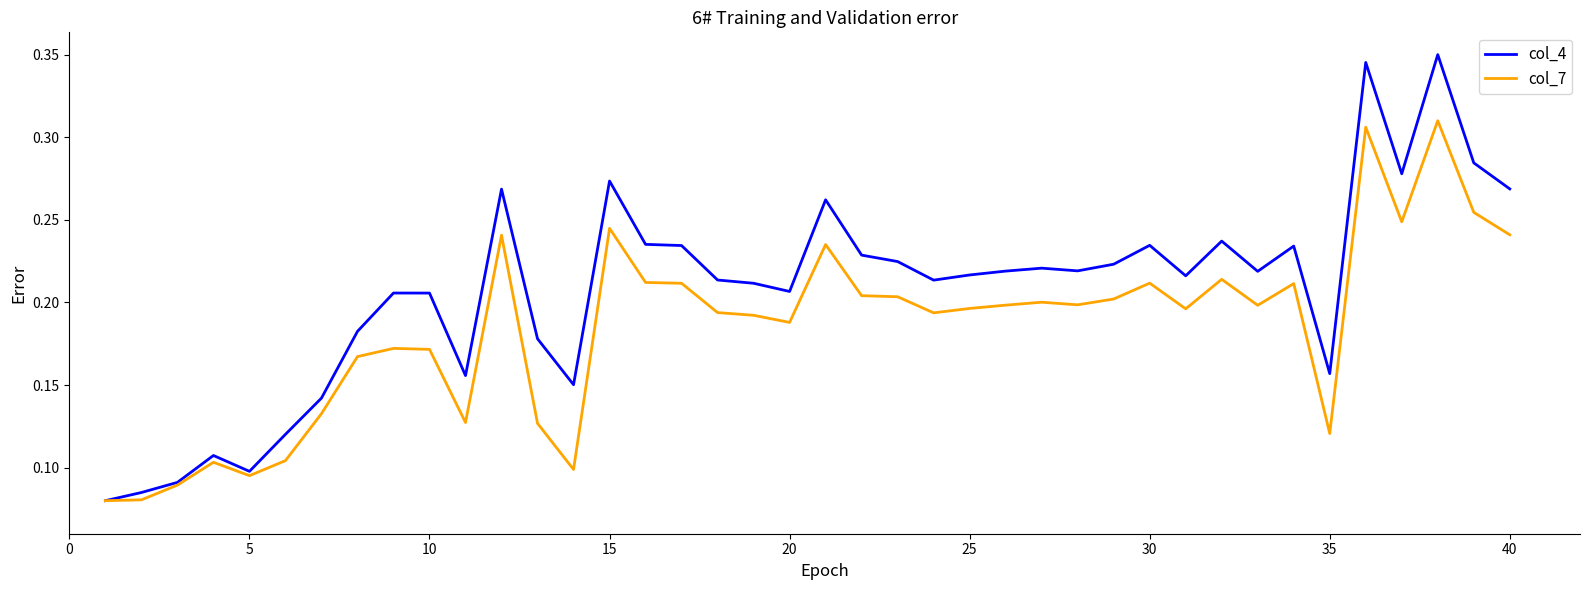

In col_7, how many points are lower than both neighbors (excluding endpoints)?

10